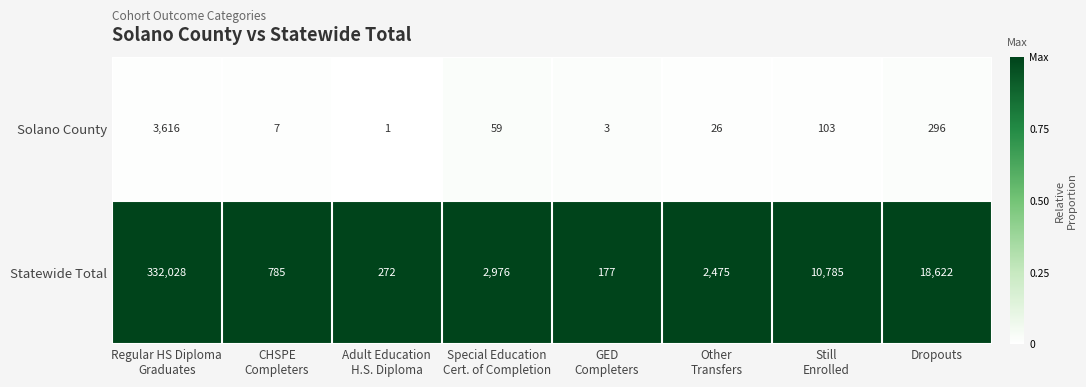

What is the maximum value shown in the chart?

332028